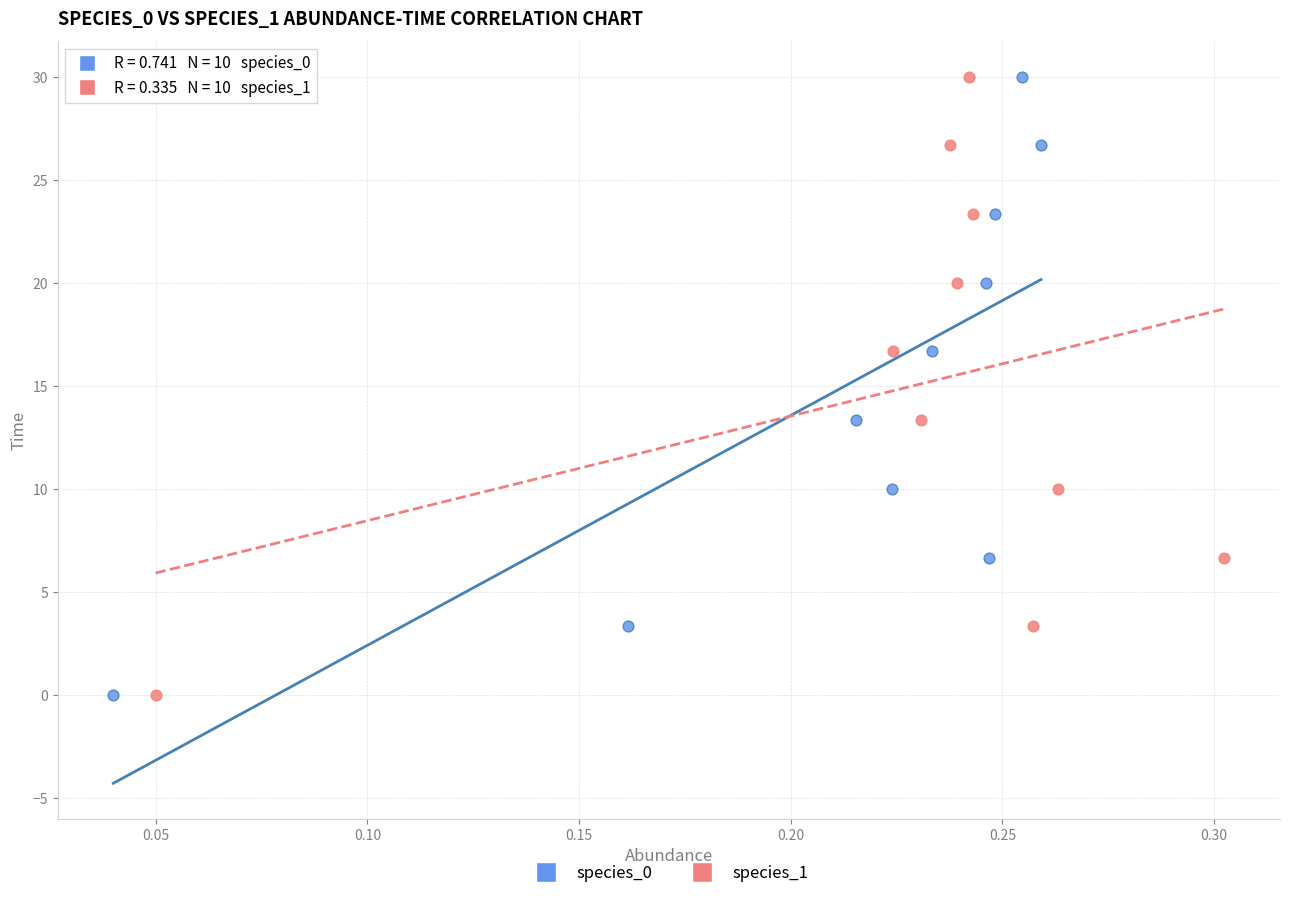

What are all the series names shown in the legend?

species_0, species_1